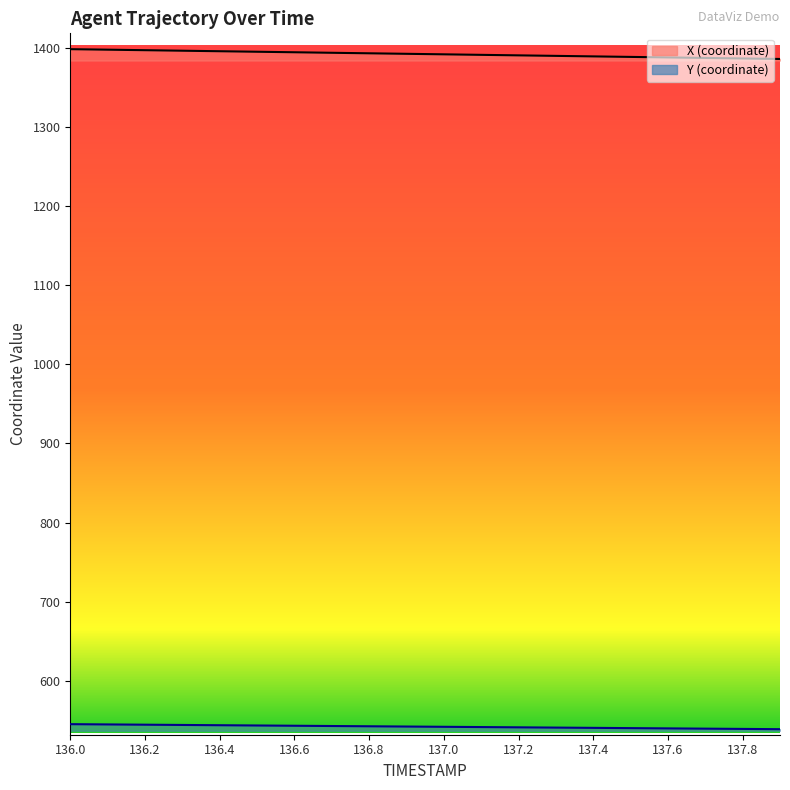

Is the value of X_line at 15 greater than the value of Y_line at 137.2?

Yes